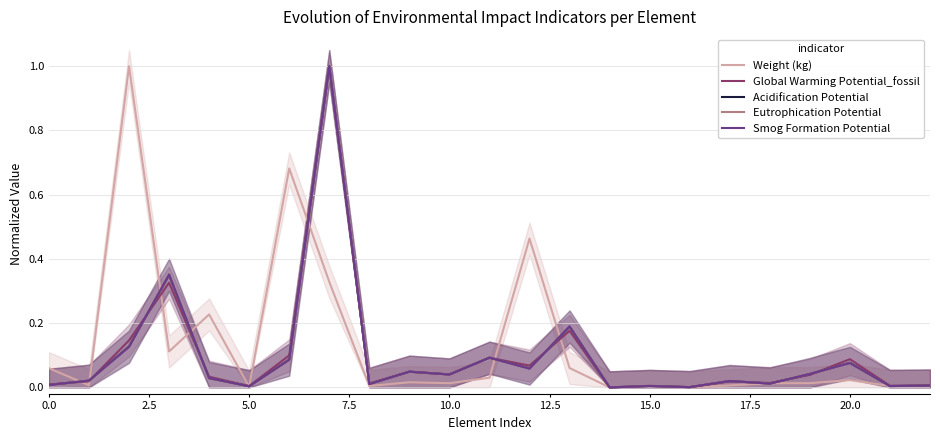

What is the total value across all series at 13?

0.8